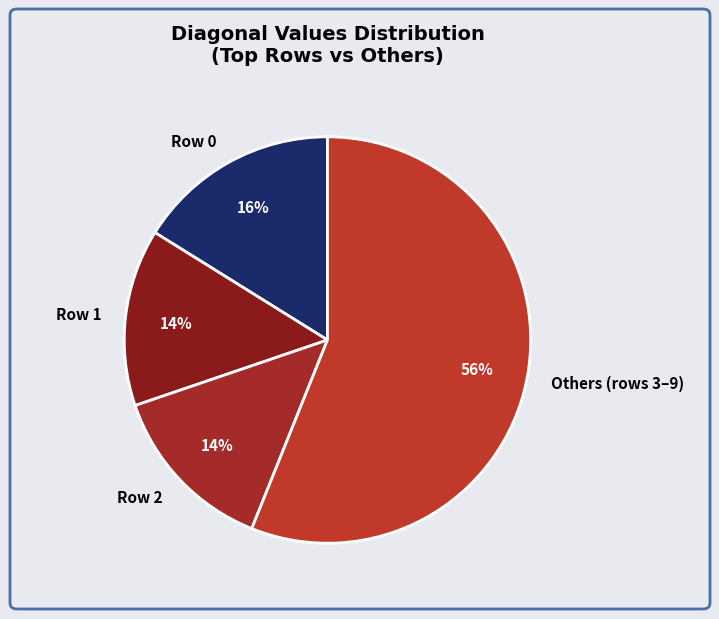

Is there any slice that represents more than half of the pie?

Yes